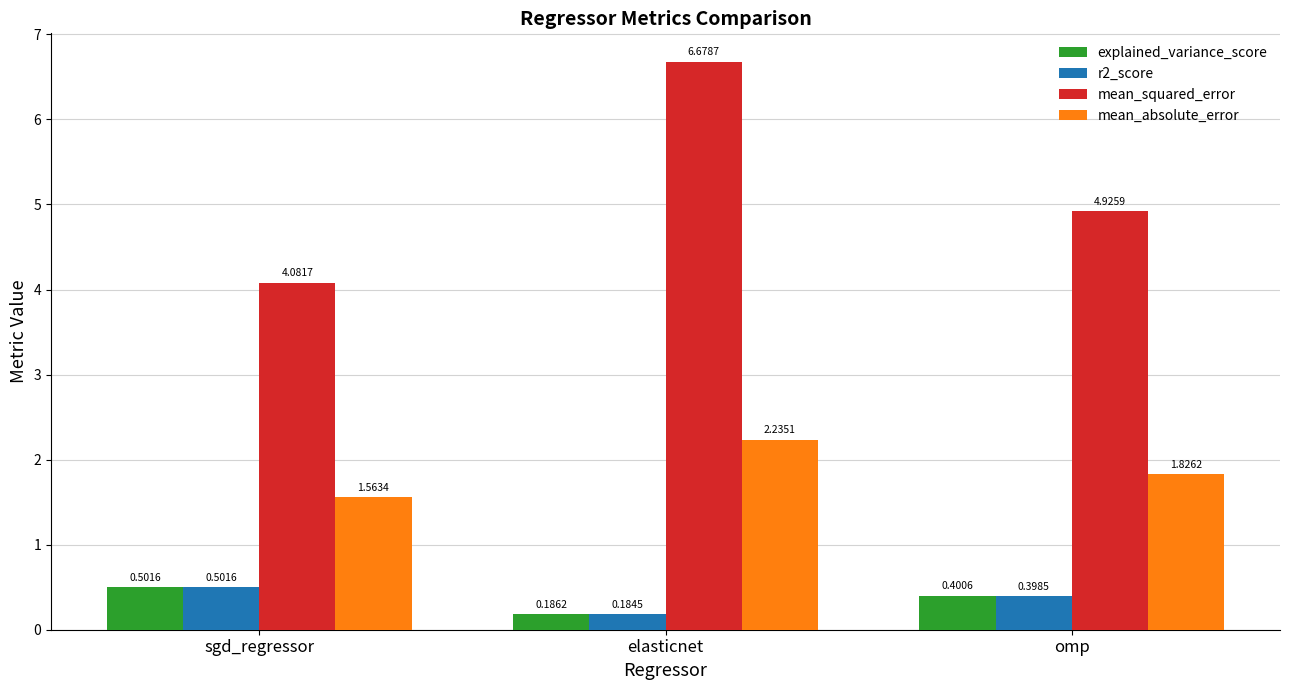

Which series has the largest total across all categories?

mean_squared_error